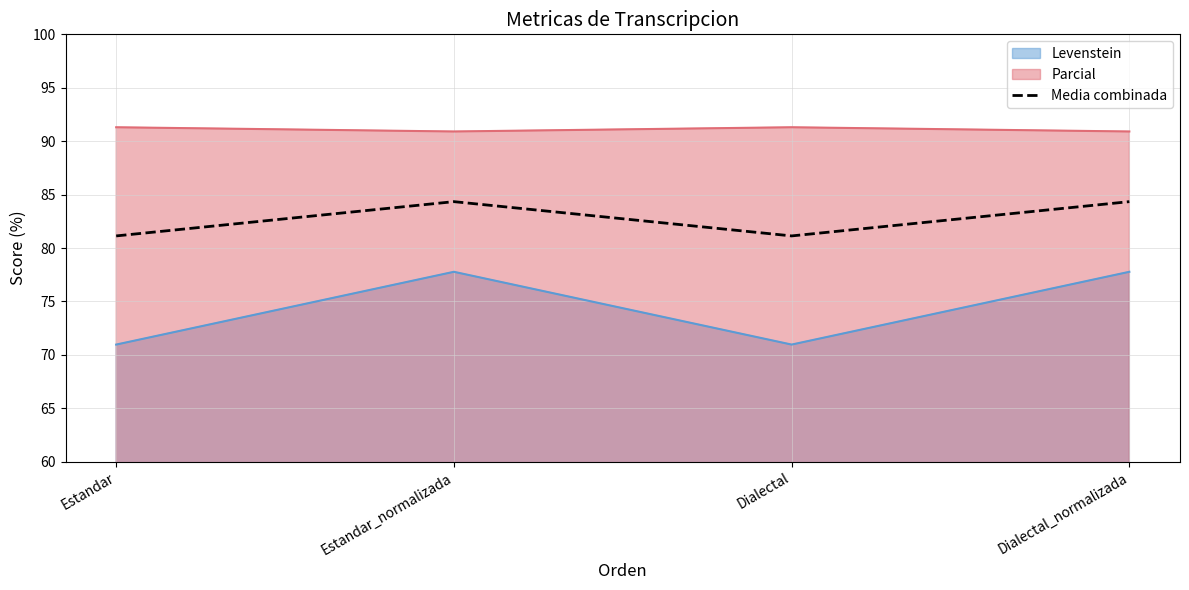

Read the Parcial value at Dialectal_normalizada.

90.9